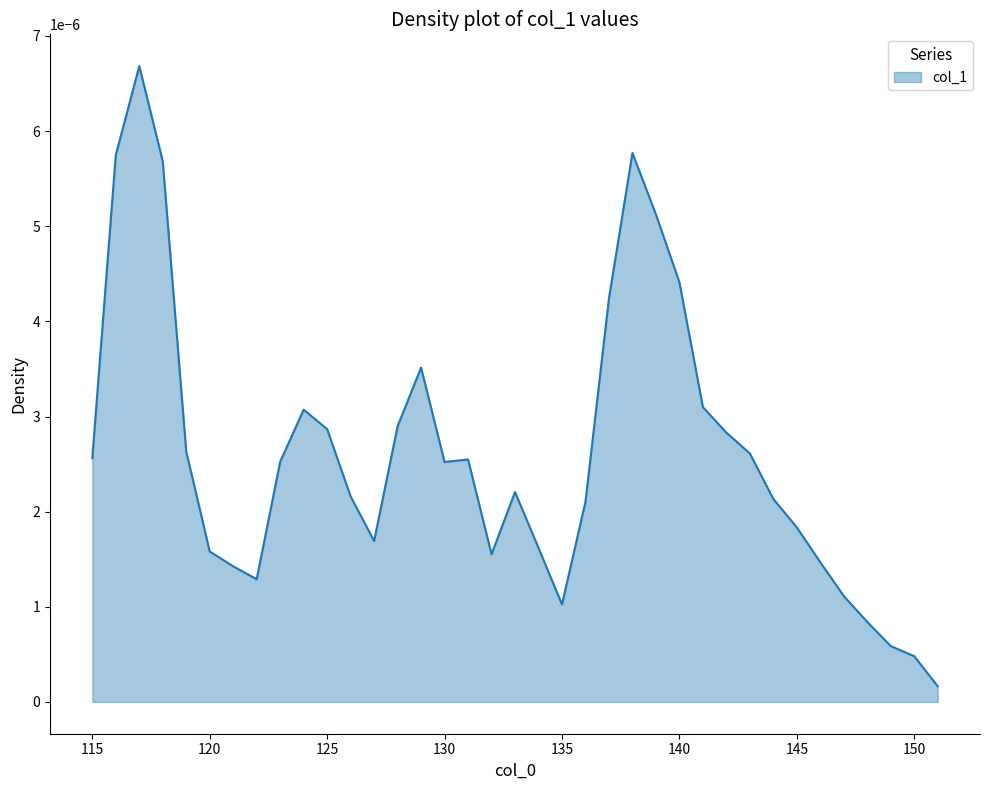

List the labels in order of value, largest first.

117, 138, 116, 118, 139, 140, 137, 129, 141, 124, 128, 125, 142, 119, 143, 115, 131, 123, 130, 133, 126, 144, 136, 145, 127, 134, 120, 132, 146, 121, 122, 147, 135, 148, 149, 150, 151